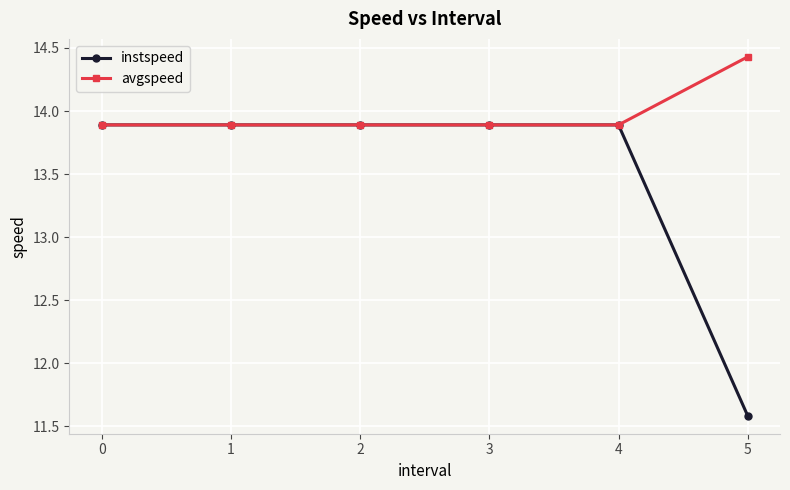

What is the value of the instspeed point at the 2nd from the left?

13.9